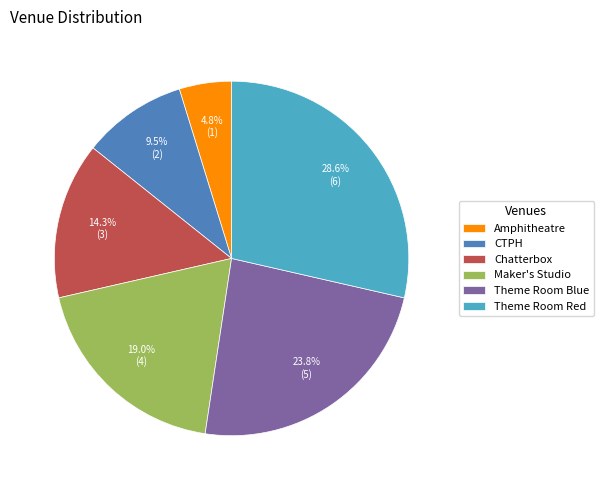

Count the number of slices in the pie.

6